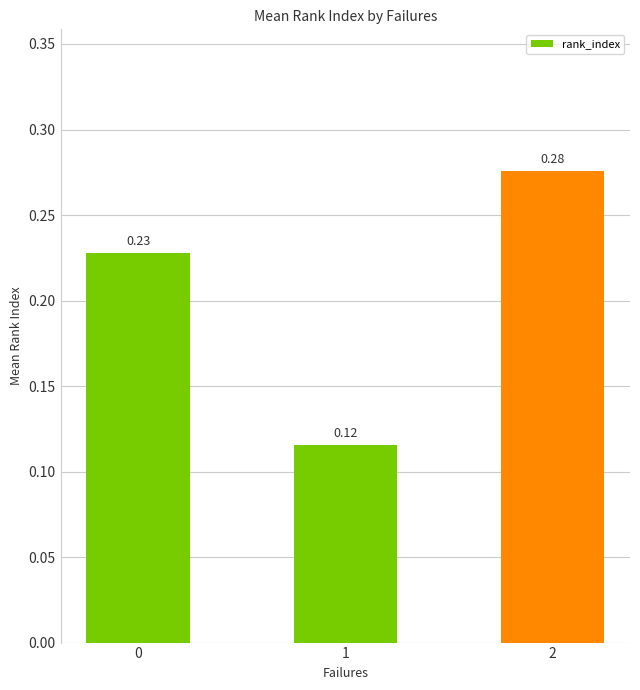

Rank the categories by value from lowest to highest.

1, 0, 2